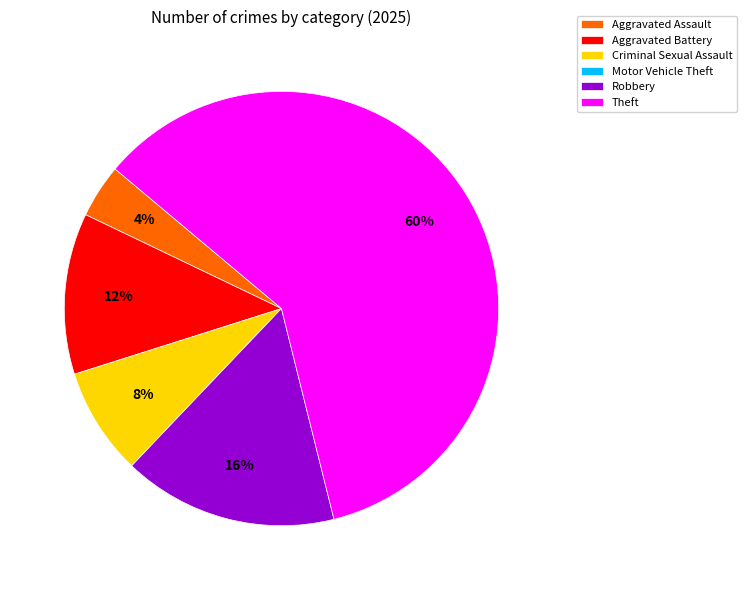

Which slice is the largest?

Theft